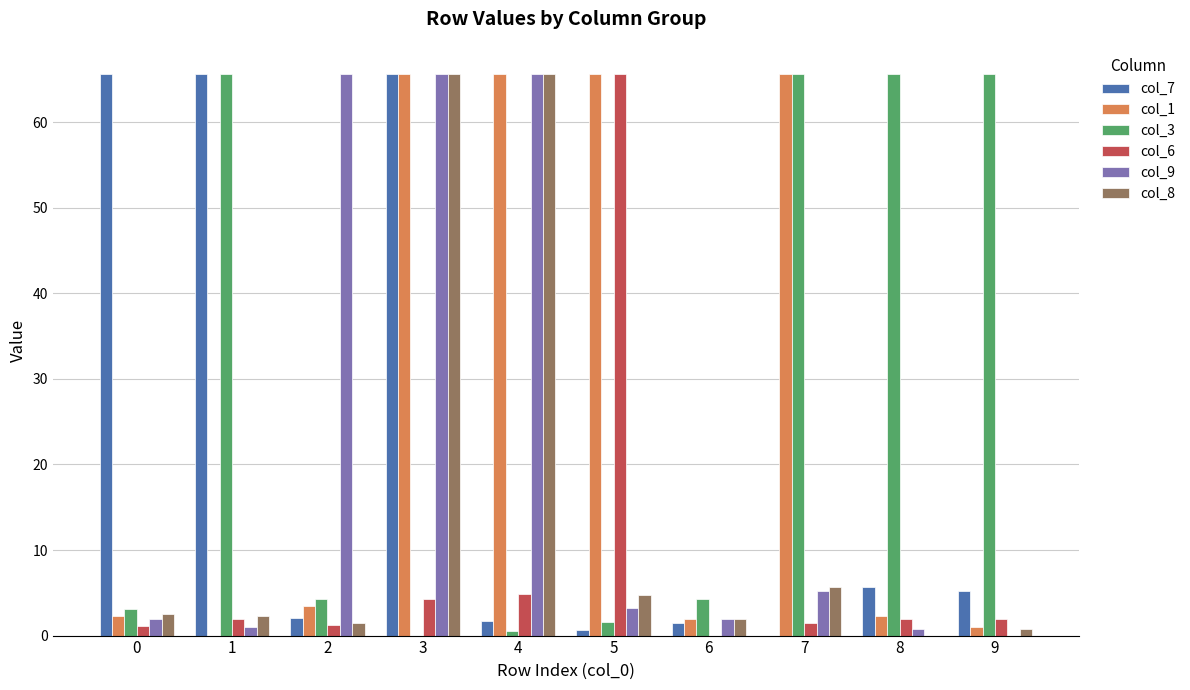

Are the bars grouped side by side (vs. stacked)?

Yes